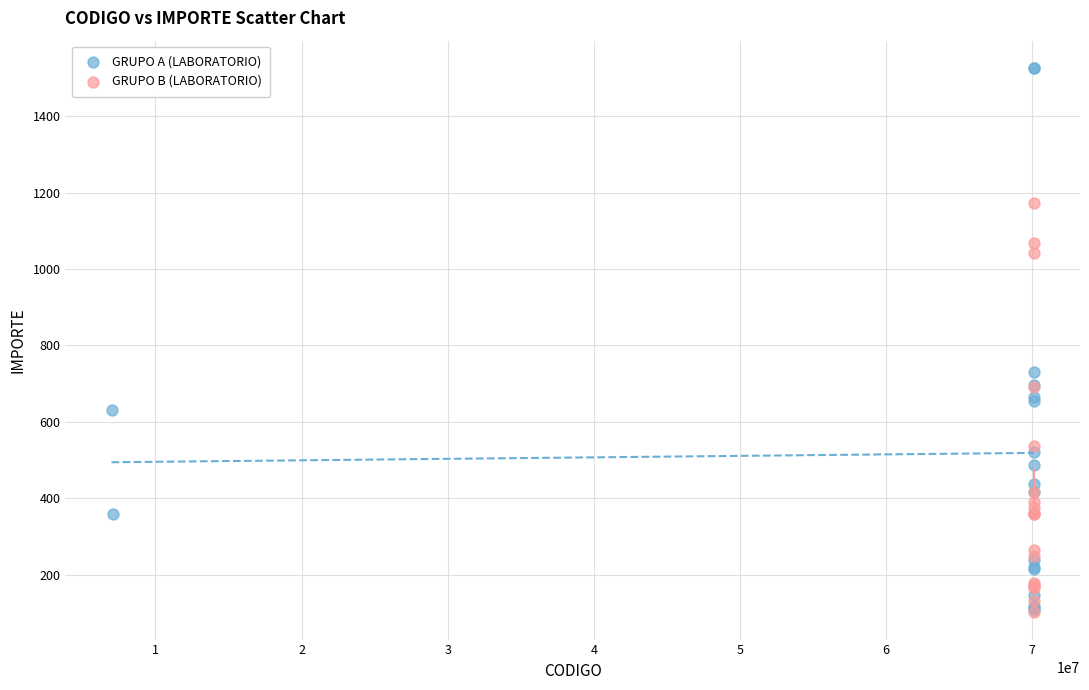

Which series reaches the maximum Y coordinate?

GRUPO A (LABORATORIO)